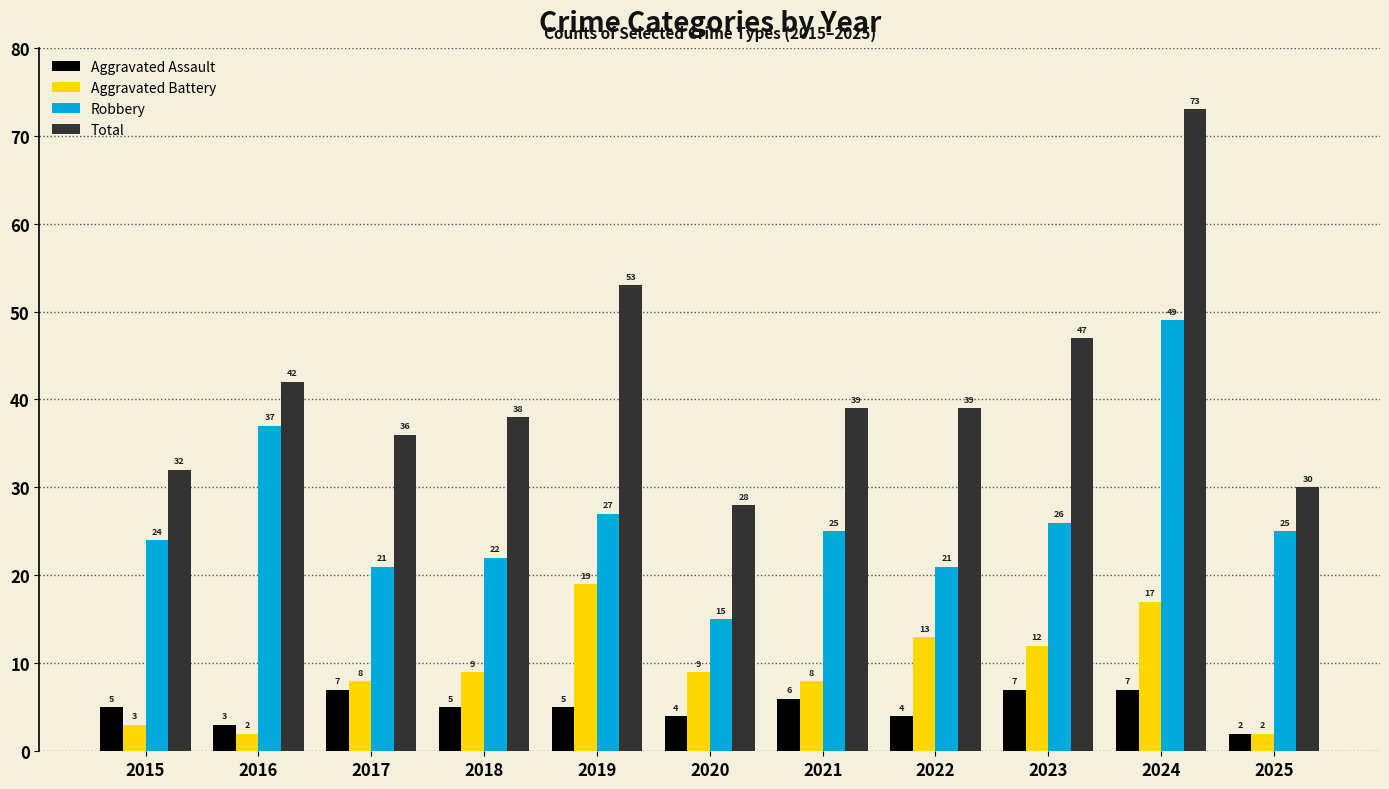

What is the value of the Aggravated Battery bar at the 11th from the left?

2